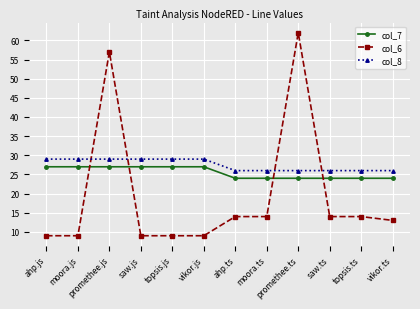

Does the chart display data point markers on the line(s)?

Yes